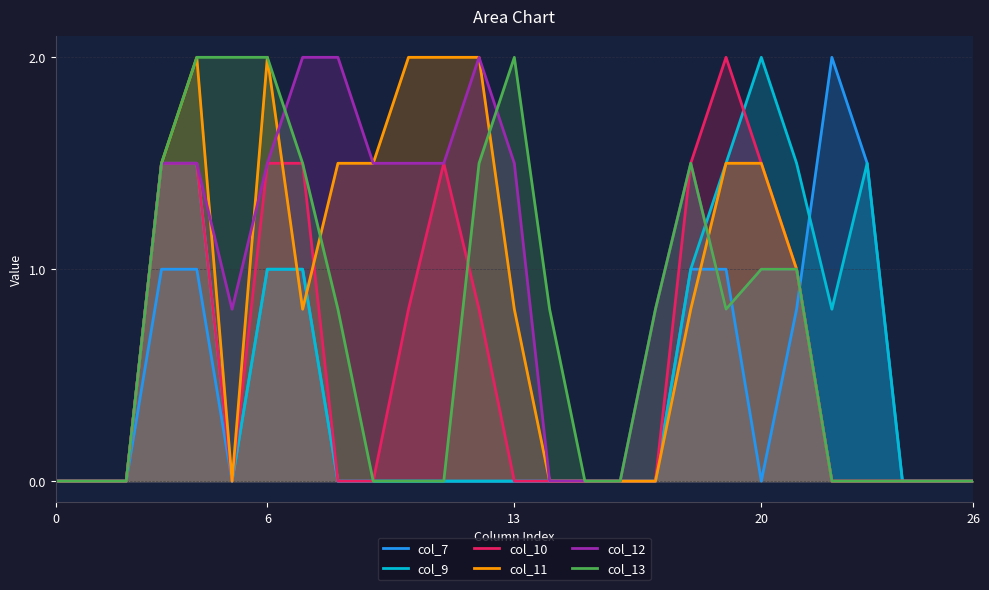

True or false: col_7 and col_11 cross at least once.

True